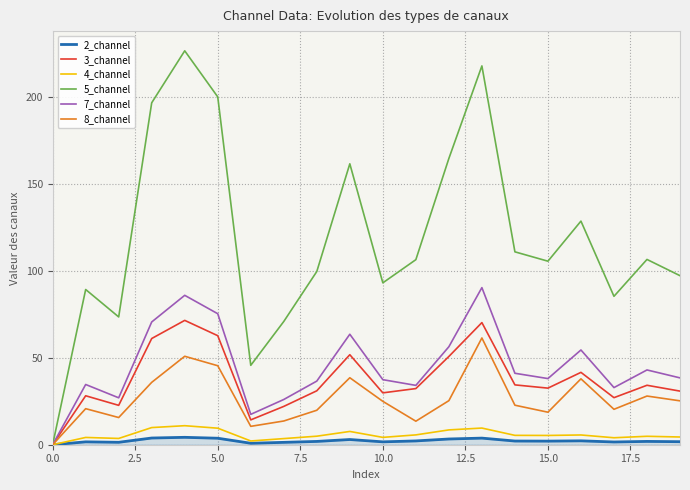

Which series has the largest range (max minus min)?

5_channel